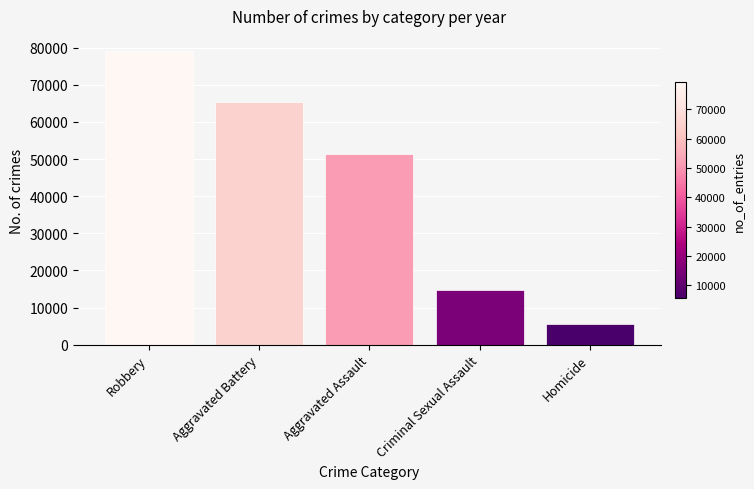

The chart shows a value of 21587 at Criminal Sexual Assault. True or false?

False